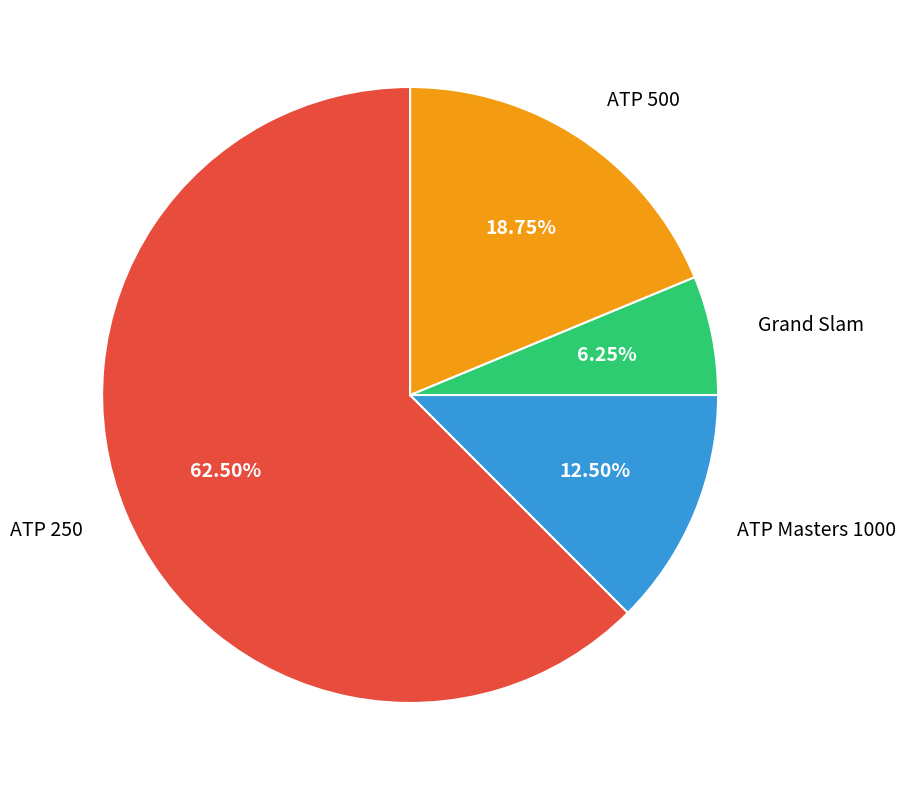

Is there any slice that represents more than half of the pie?

Yes